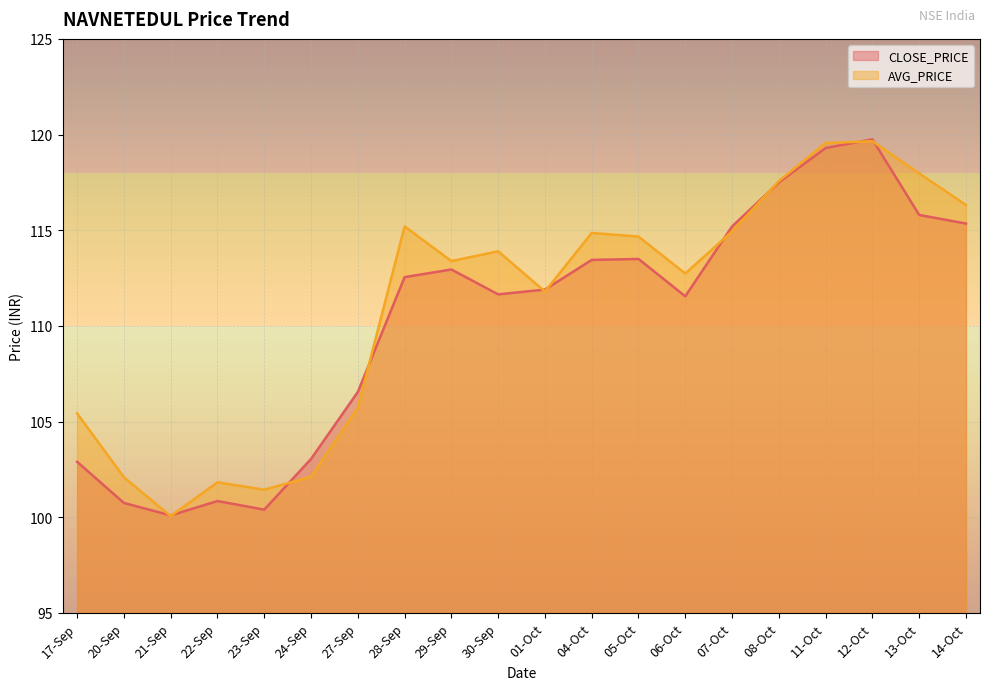

What is the difference between the second highest and second lowest values in the AVG_PRICE series?

18.1